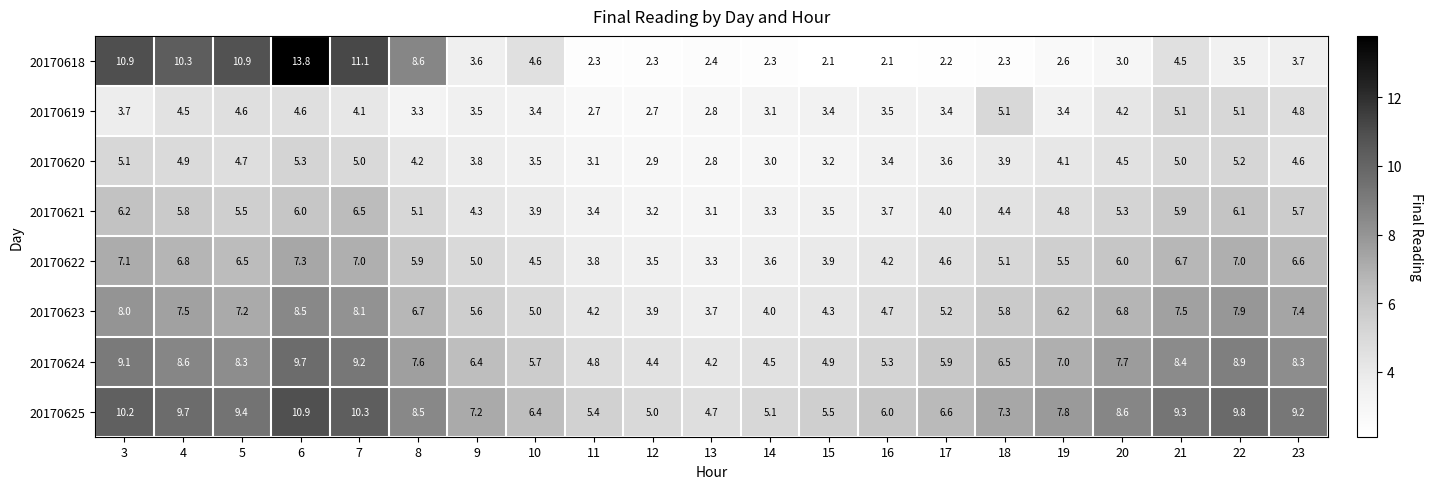

Where is 20170621 nearest to the value 4?

17